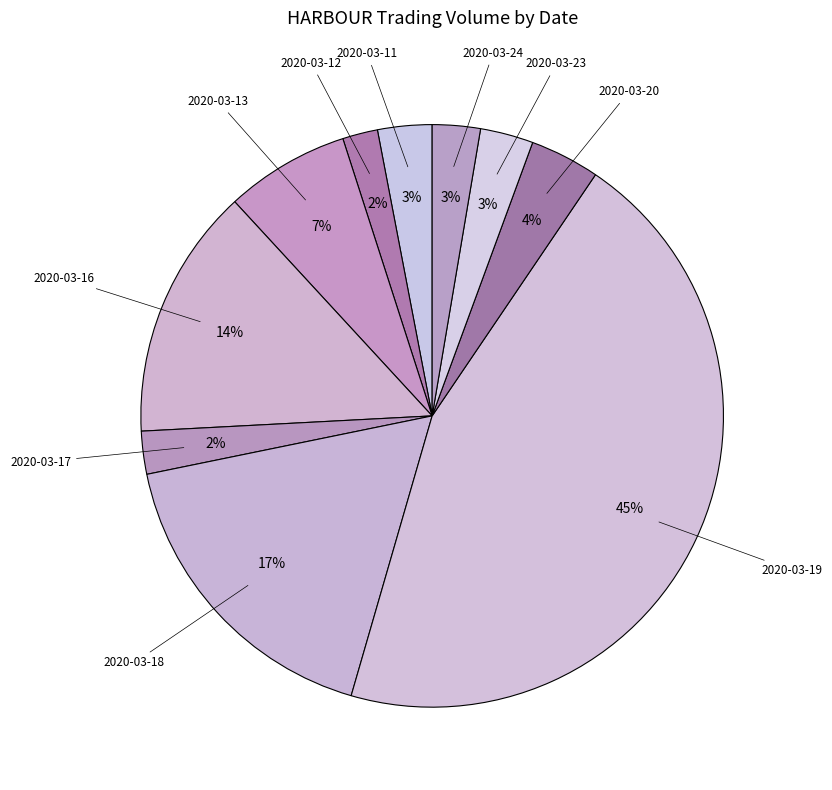

To the nearest percent, what is the difference between the largest and smallest slice percentages?

43%